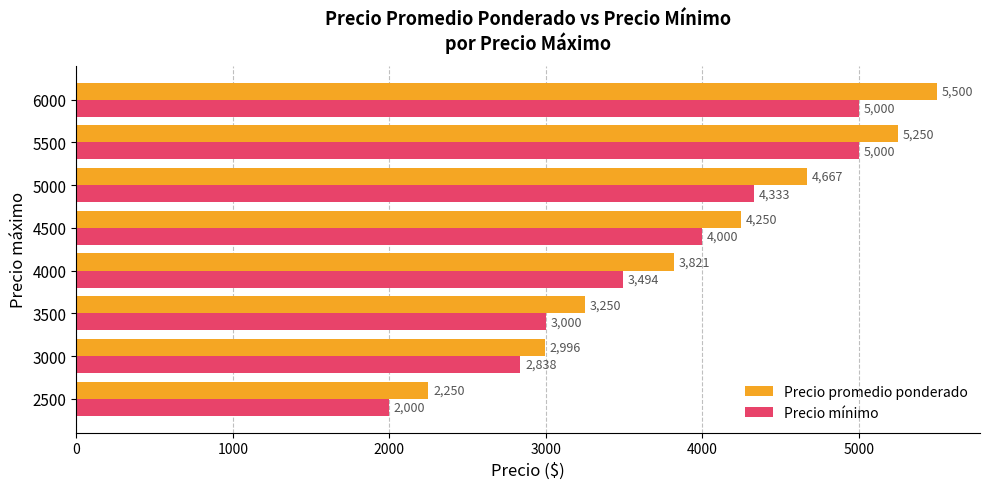

The Precio mínimo series shows 978.2 at 3000. True or false?

False